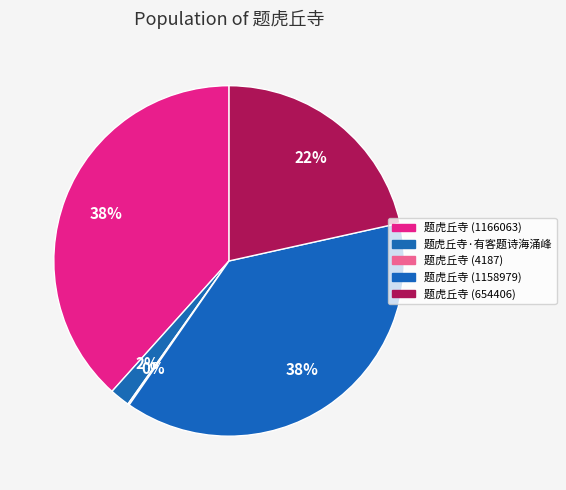

Count the number of slices in the pie.

5